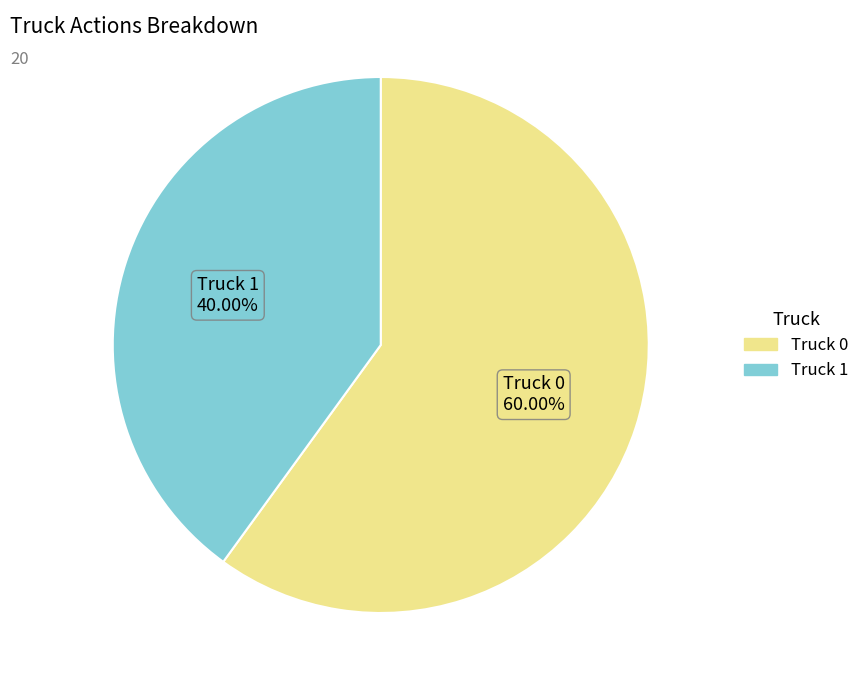

What percentage is NOT represented by Truck 0?

40.0%